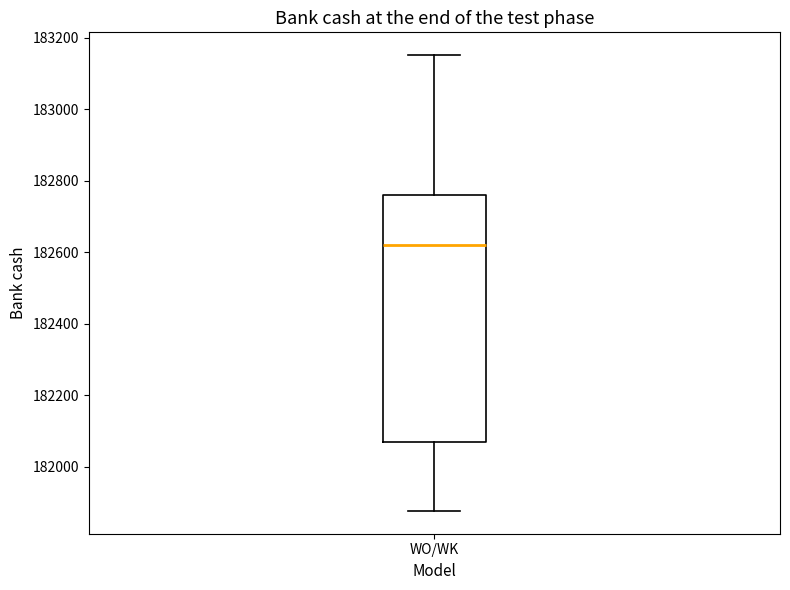

Read this box plot against the y-axis: the position of the median line, the range covered by the box, and the ends of both whiskers. The values are not printed on the chart, so give them approximately, as read against the axis.

median 182620, box 182060 to 182760, whiskers 181880 to 183160